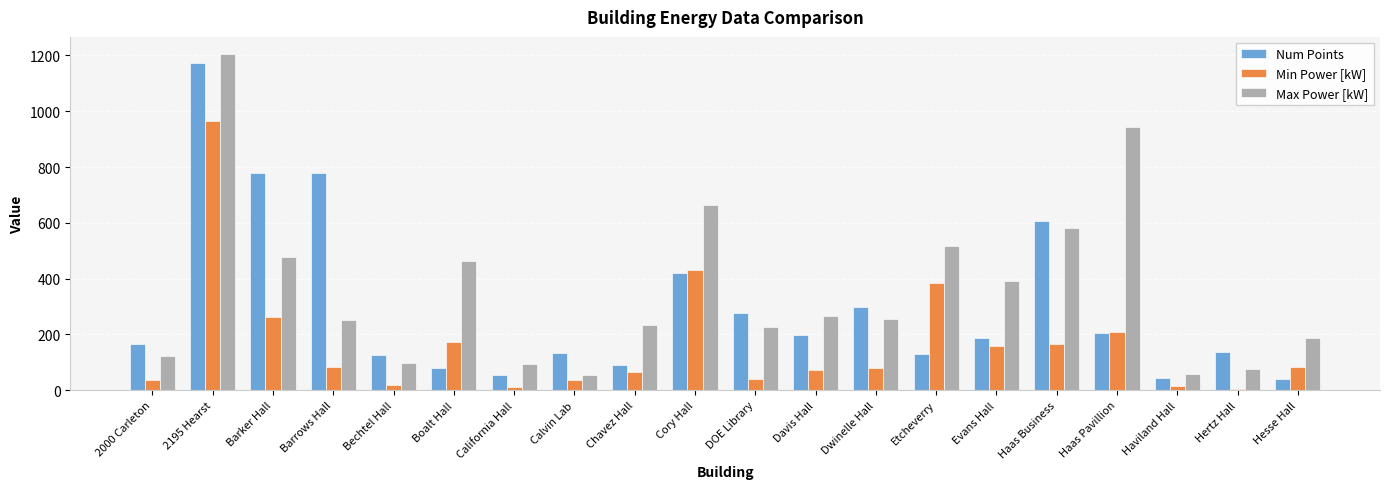

Which series has the largest total across all categories?

Max Power [kW]